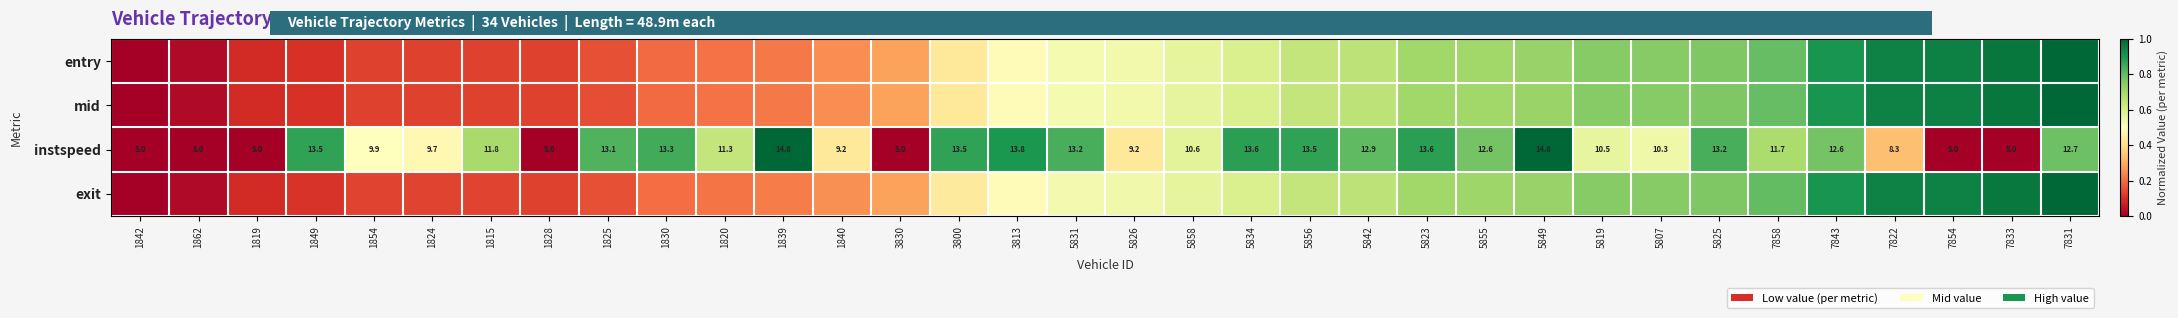

At how many categories does at least one series exceed 0?

33